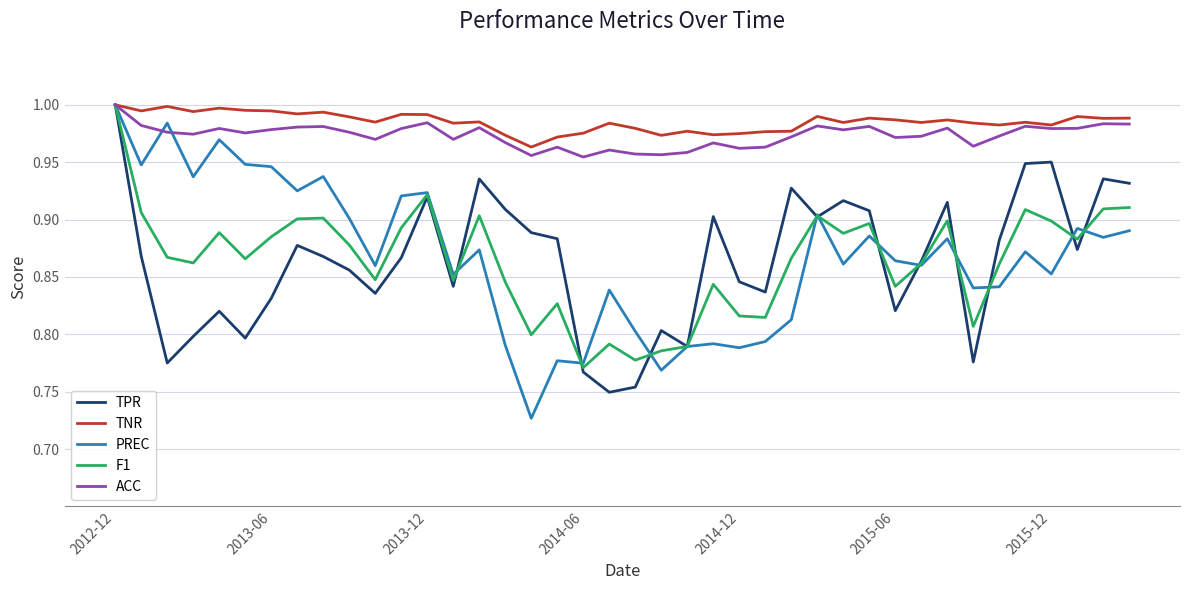

Which series has the widest spread of values?

PREC